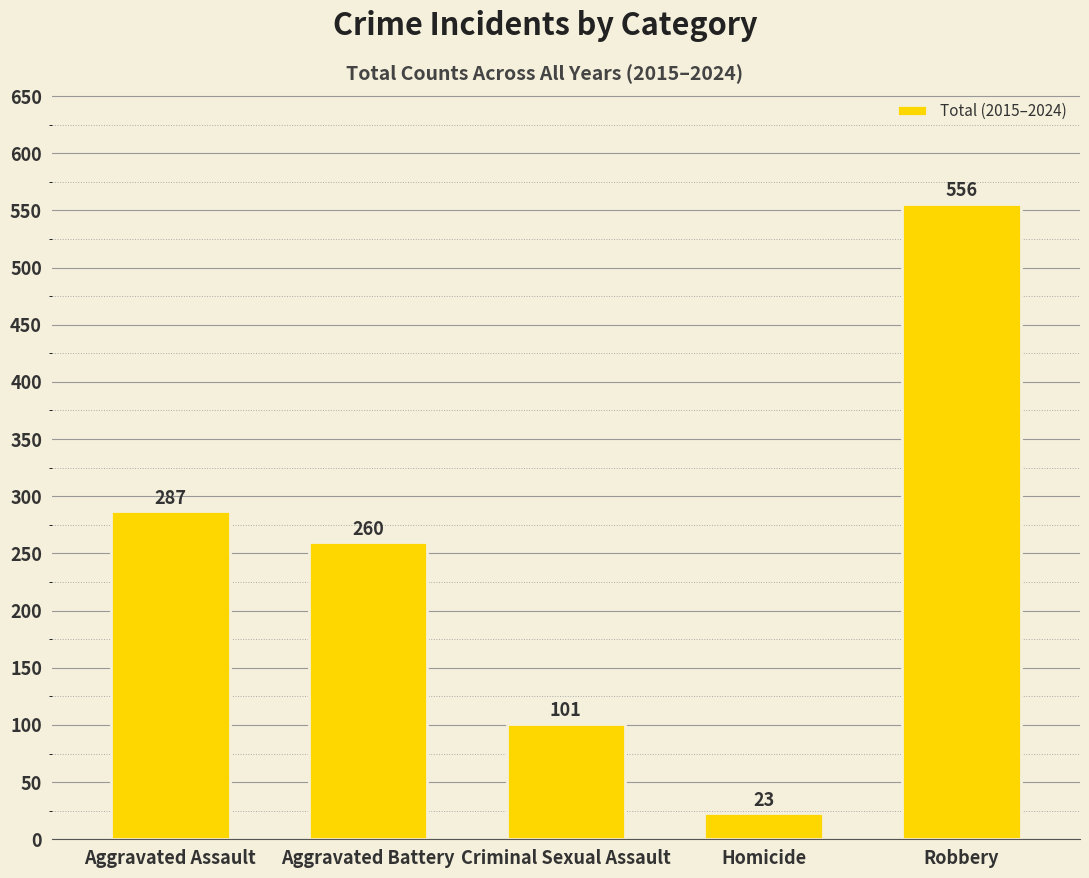

Where does the data first go above 260?

Aggravated Assault